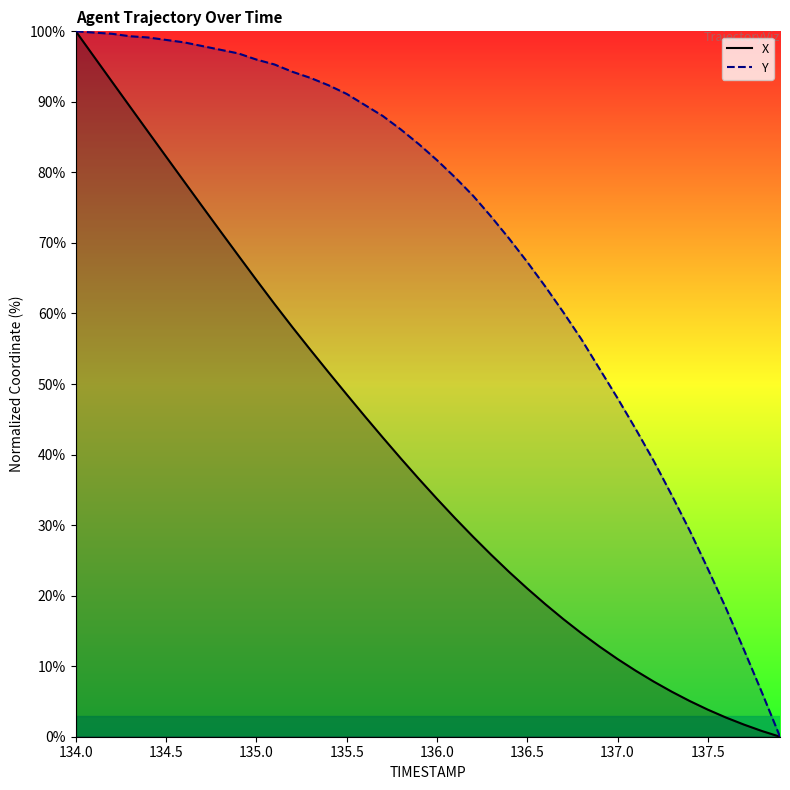

True or false: X (line) and Y (line) intersect in this chart.

False